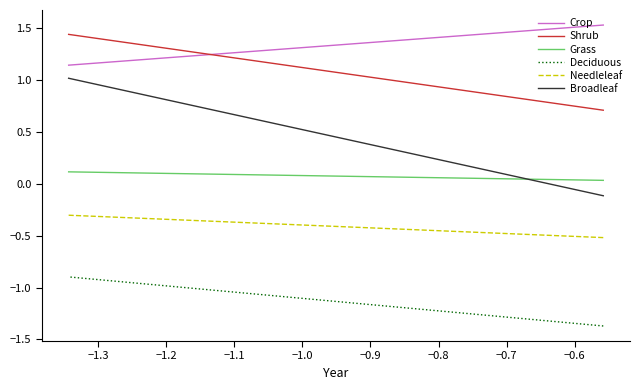

What are all the series names shown in the legend?

Crop, Shrub, Grass, Deciduous, Needleleaf, Broadleaf